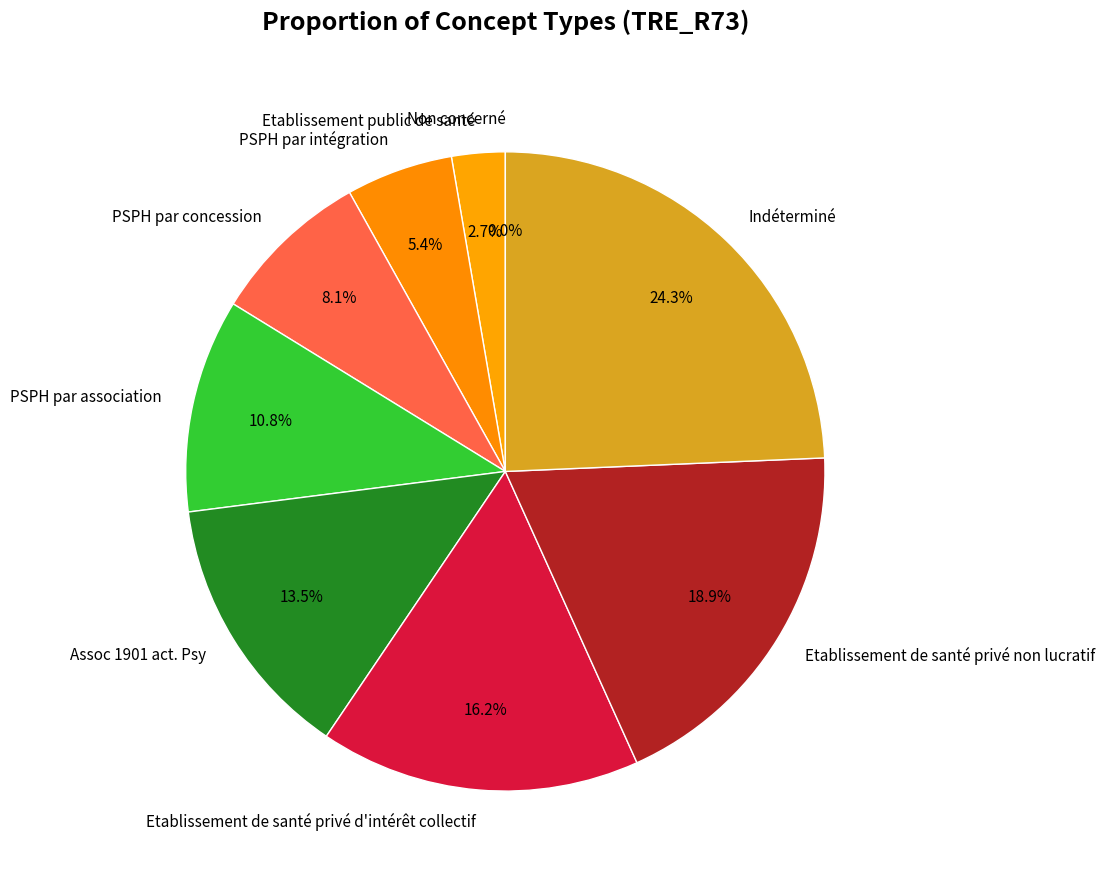

To the nearest percent, what is the average slice percentage?

11%